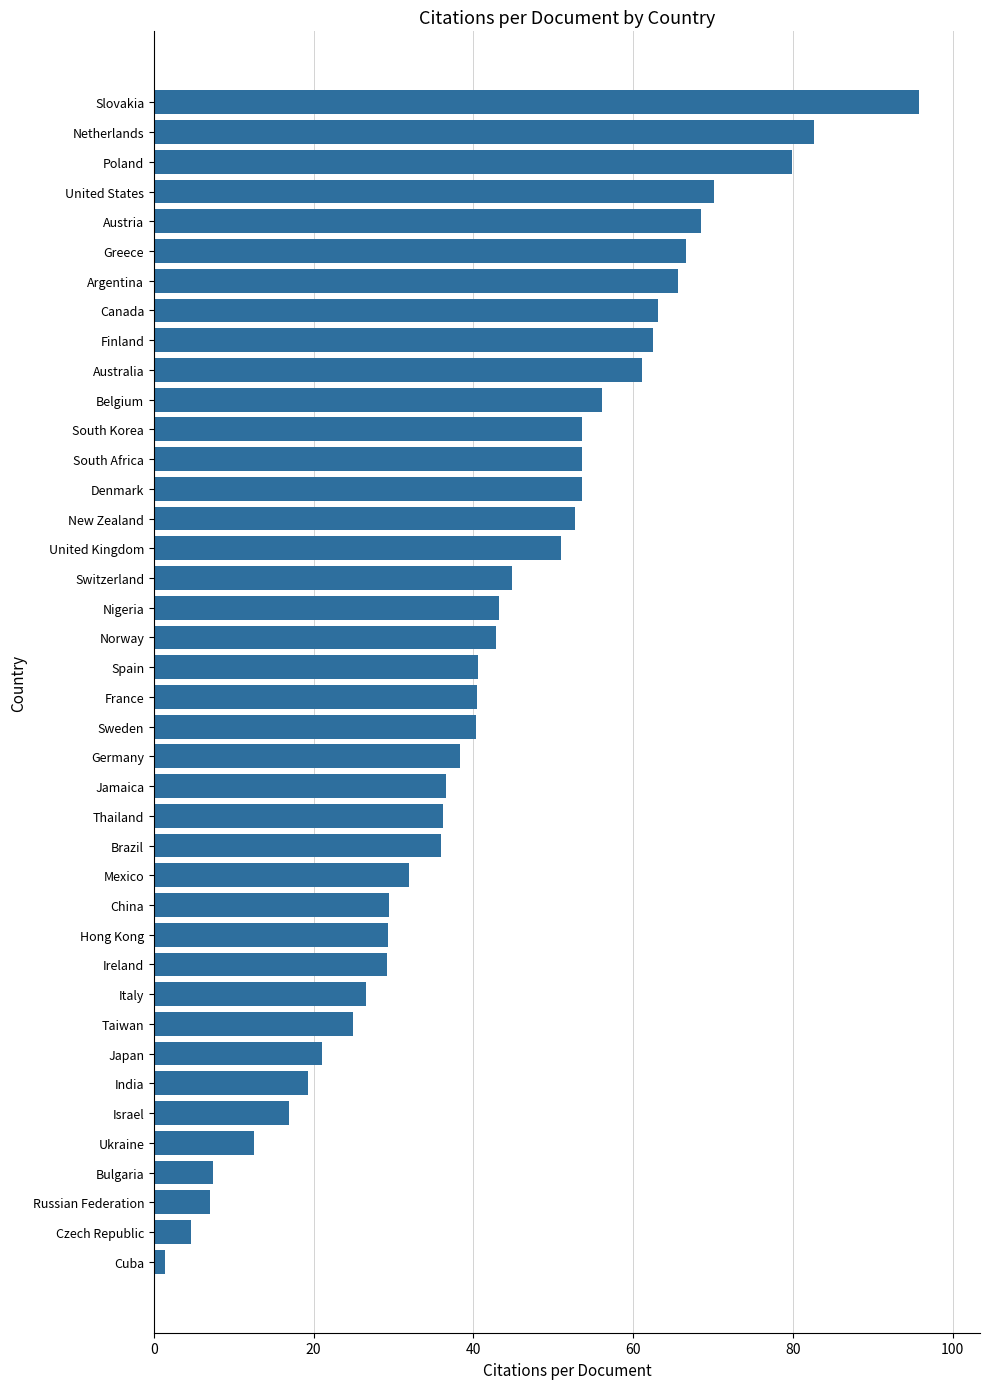

Which label corresponds to the smallest value in the chart?

Cuba